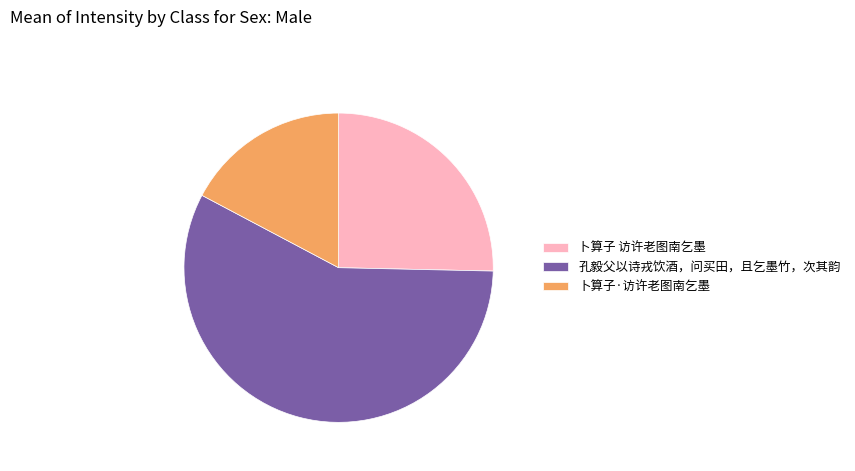

True or false: 卜算子·访许老图南乞墨 accounts for 17% of the total.

True